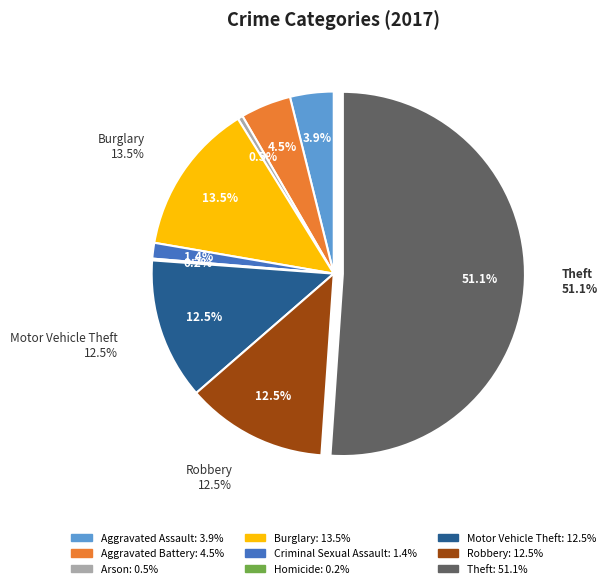

Is there any slice that represents more than half of the pie?

Yes